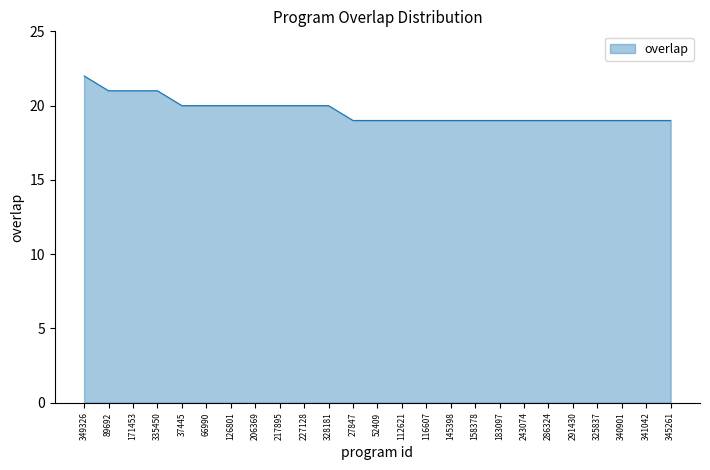

Reading left to right, list all the values displayed in this chart.

22	21	21	21	20	20	20	20	20	20	20	19	19	19	19	19	19	19	19	19	19	19	19	19	19